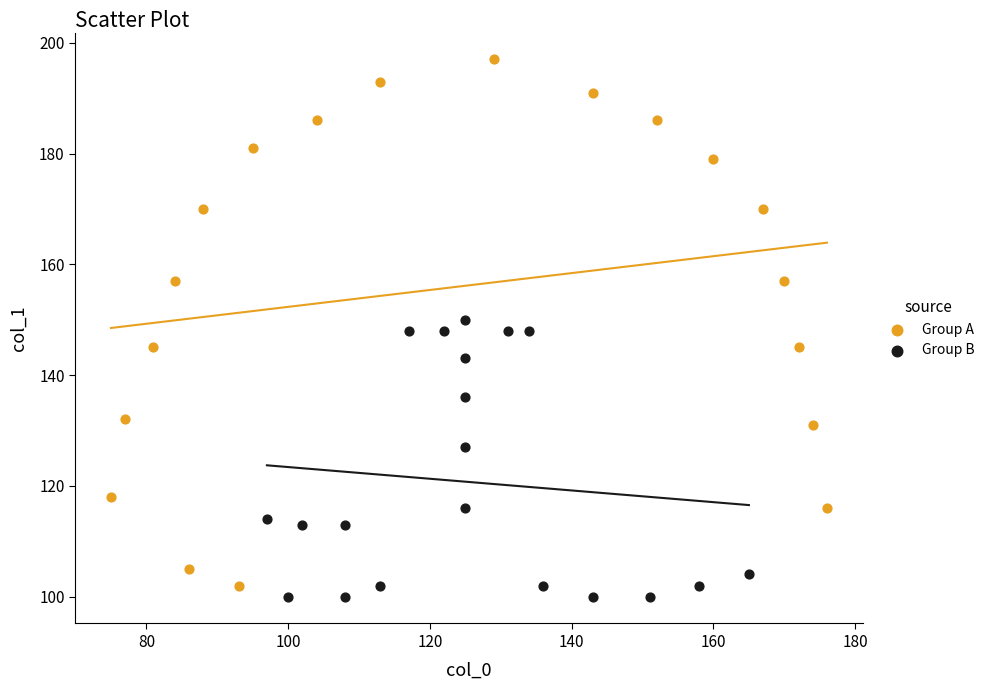

Which series reaches the maximum Y coordinate?

Group A